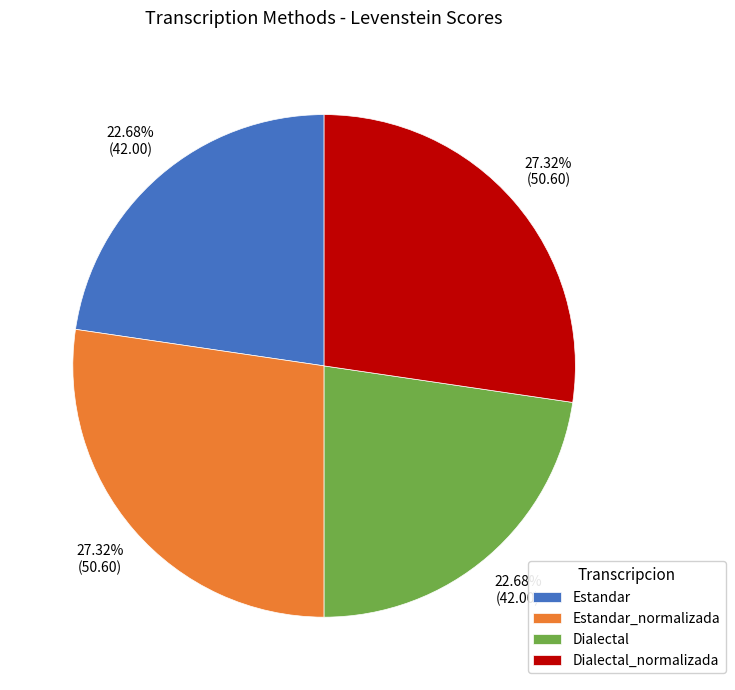

What percentage is the Dialectal_normalizada slice, to the nearest percent?

27%